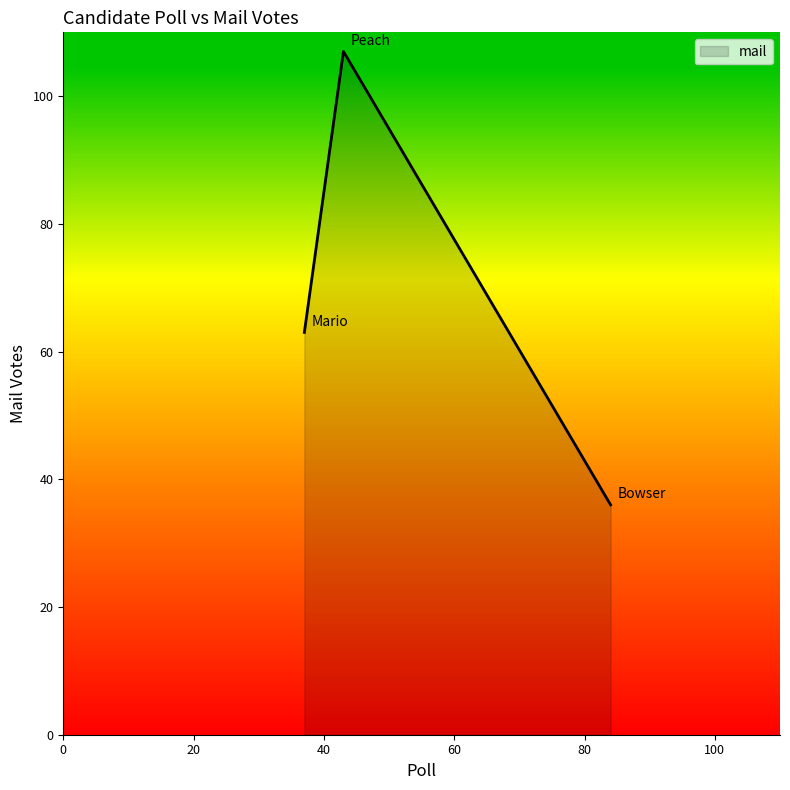

What is the sum of all values?

206